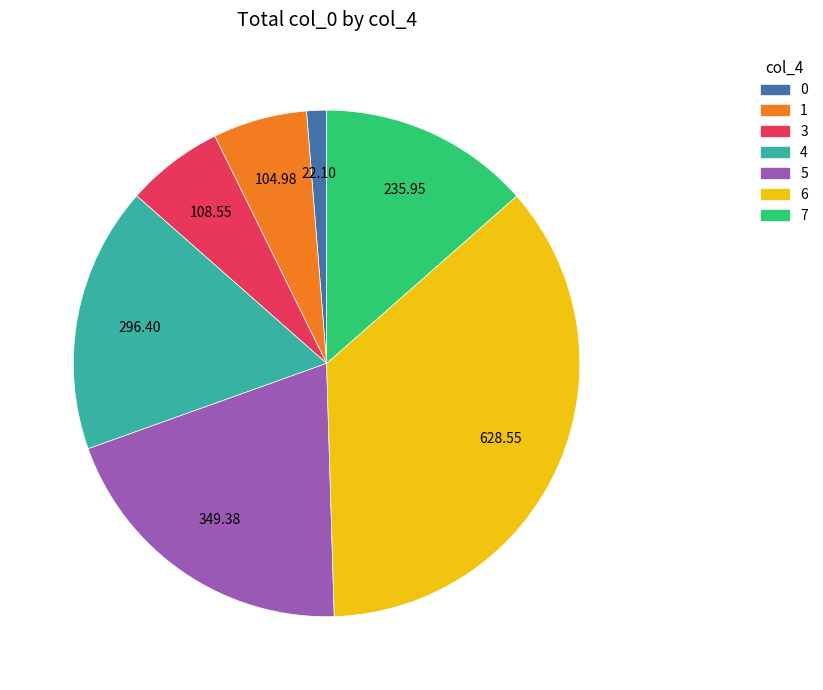

Is there a majority slice in this chart?

No